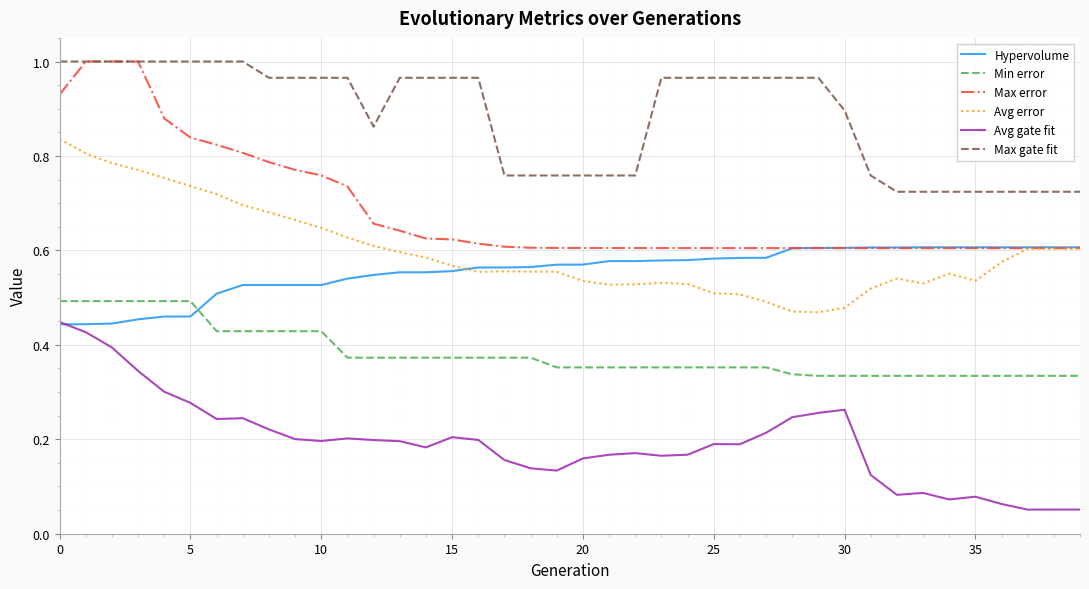

True or false: Max gate fit and Hypervolume intersect in this chart.

False